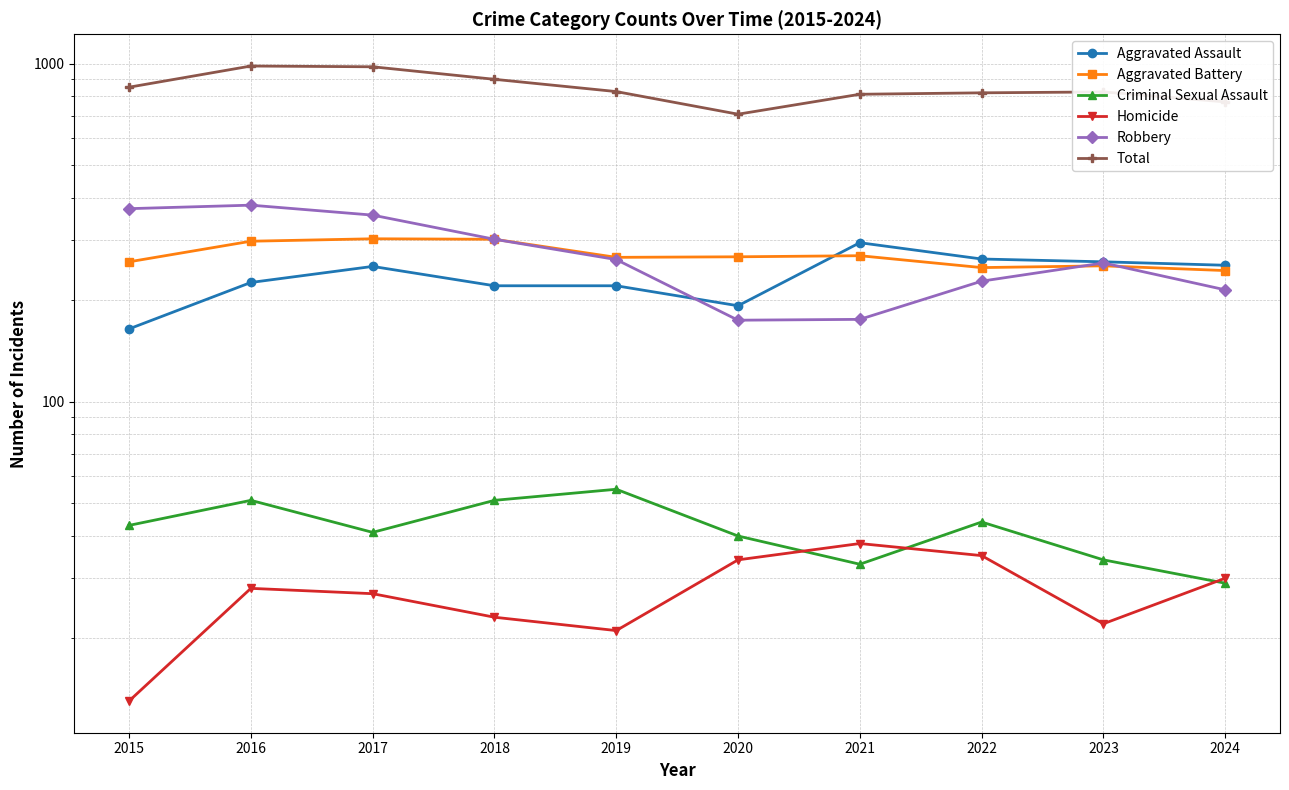

At which category is the sum across all series the highest?

2016